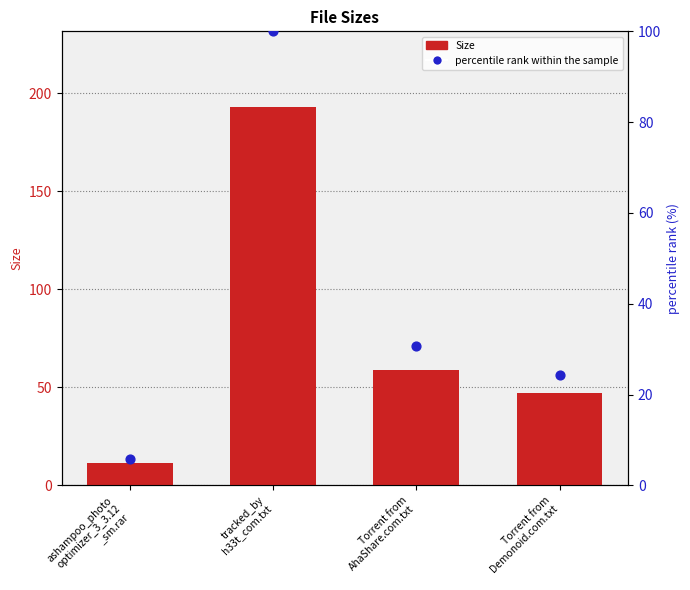

Which series reaches the minimum Y coordinate?

percentile rank within the sample